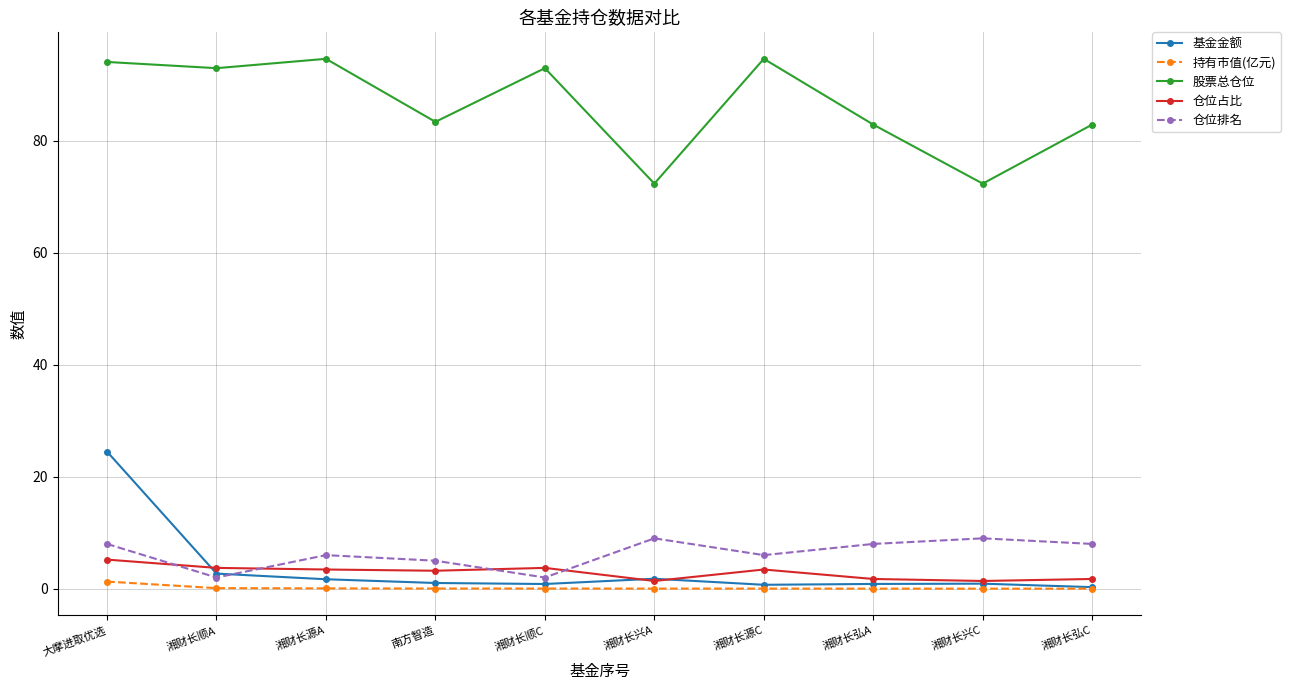

What is the greatest value displayed?

94.7